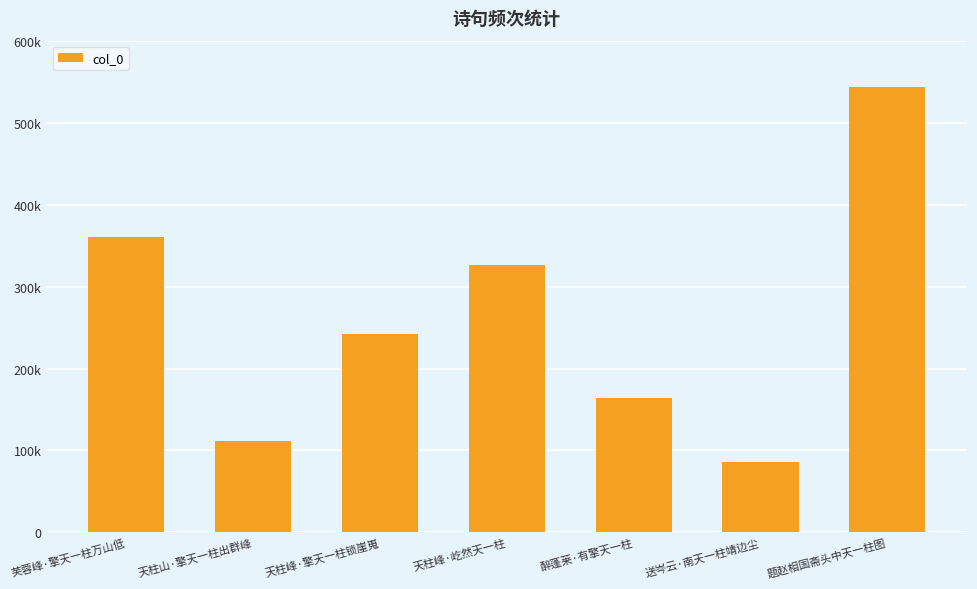

Between 芙蓉峰·擎天一柱万山低 and 送岑云·南天一柱靖边尘, which is larger?

芙蓉峰·擎天一柱万山低